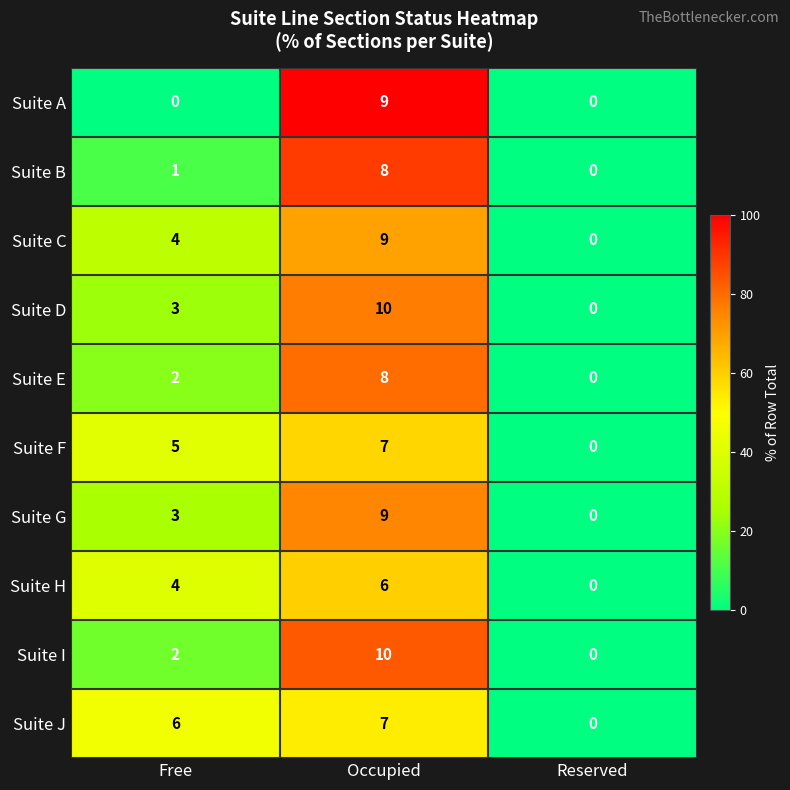

True or false: Suite F has a value of 7 at Occupied.

True